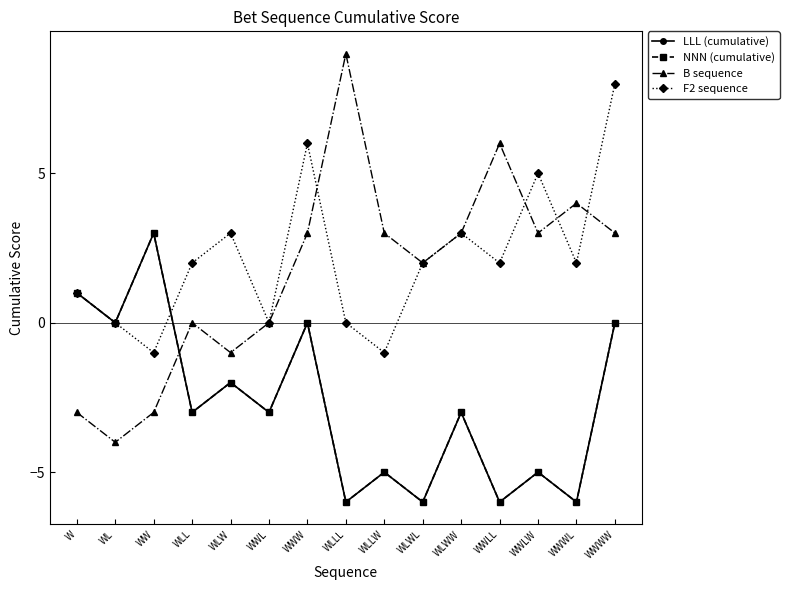

The value of NNN (cumulative) at WWW is -3. True or false?

False